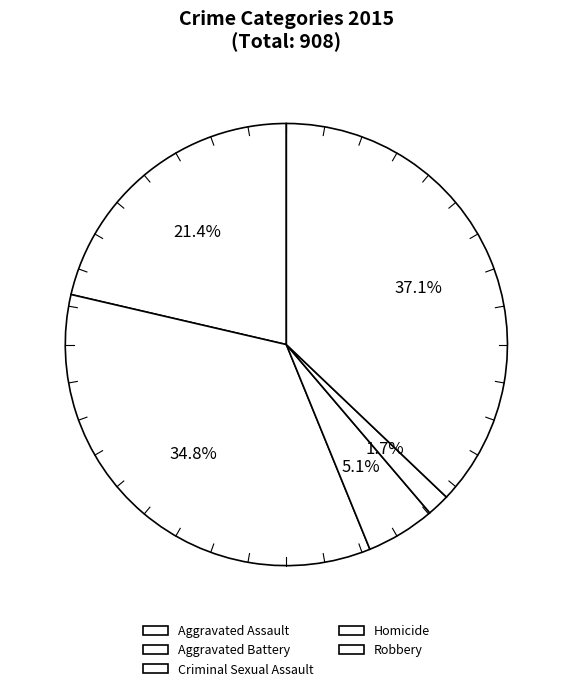

What is the ratio of the value at Homicide to the value at Aggravated Assault?

0.1